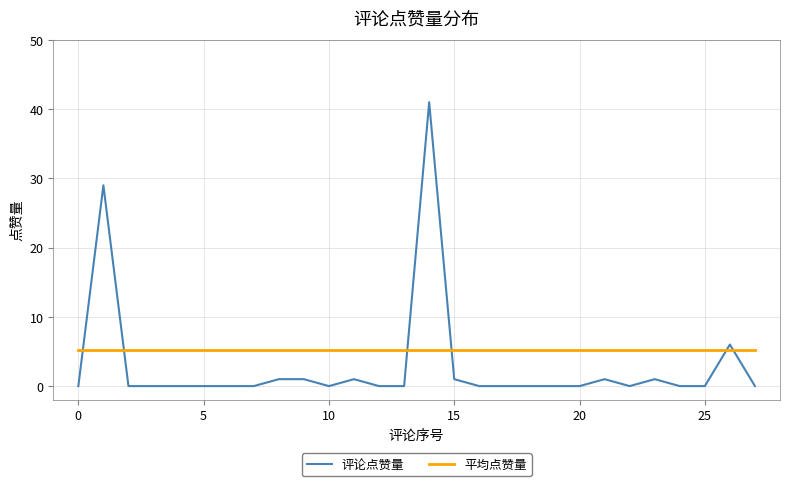

True or false: 评论点赞量 and 平均点赞量 cross at least once.

True